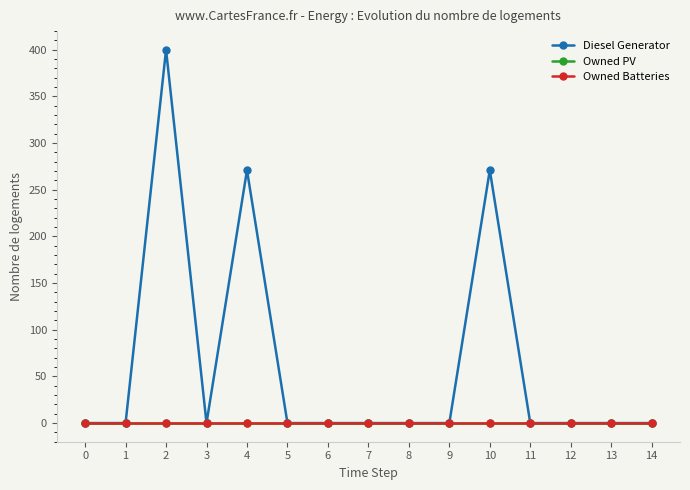

The Owned Batteries series shows 0 at 12. True or false?

True